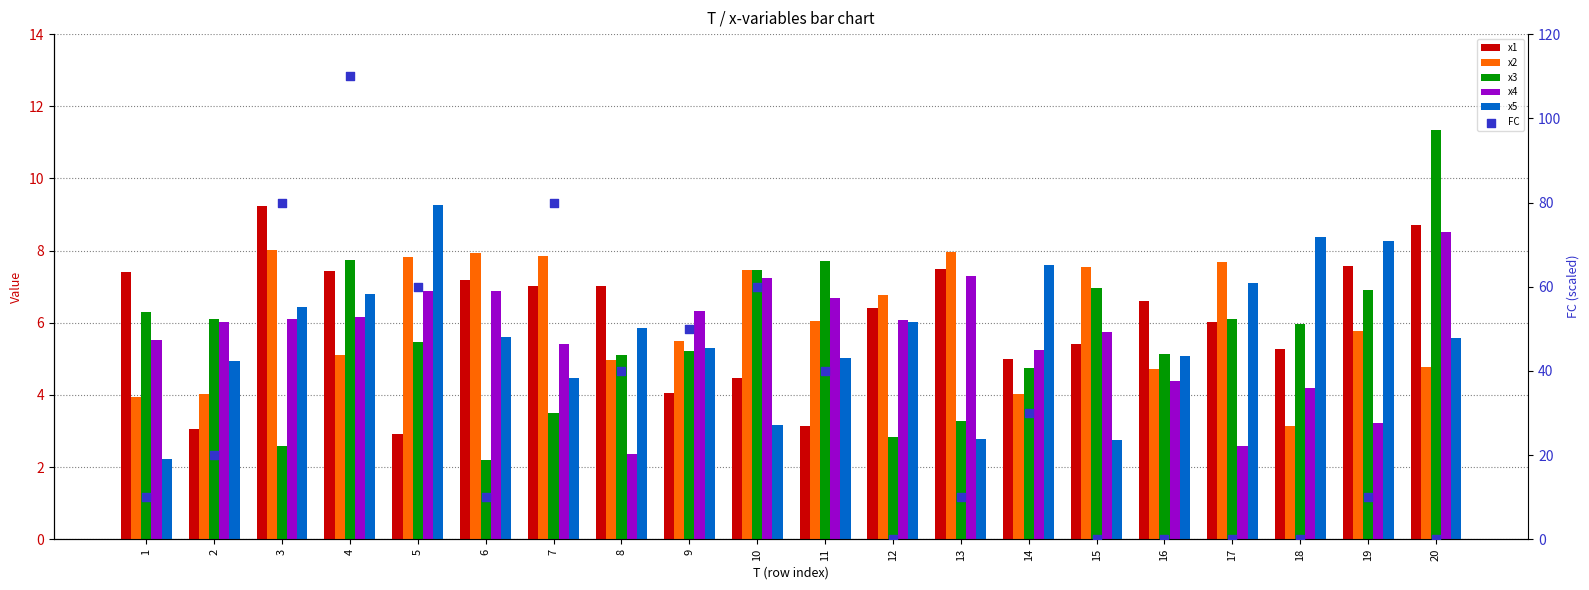

What are all the series names shown in the legend?

x1, x2, x3, x4, x5, FC